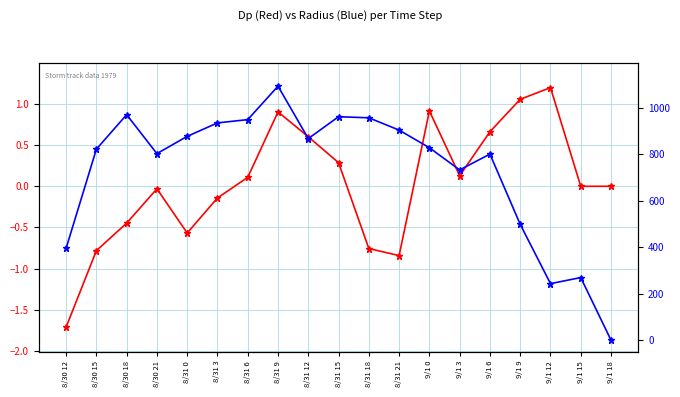

How many data points does each series have?

19